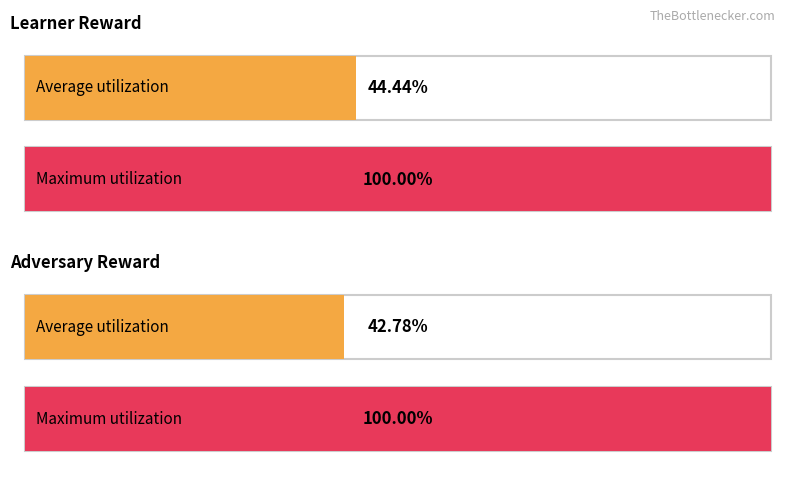

How many bars are there in each group?

2